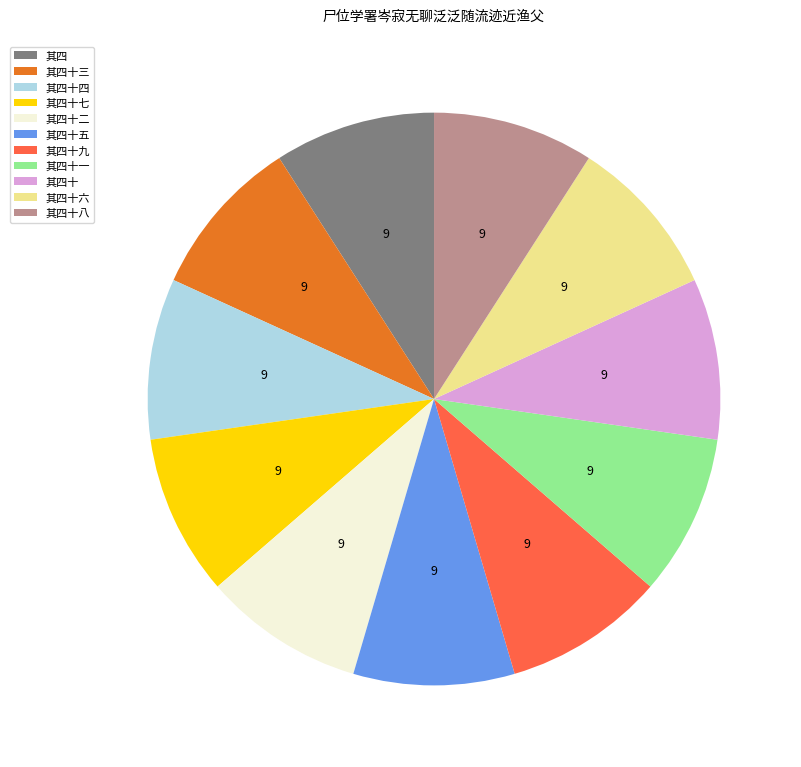

How many segments does this pie chart have?

11